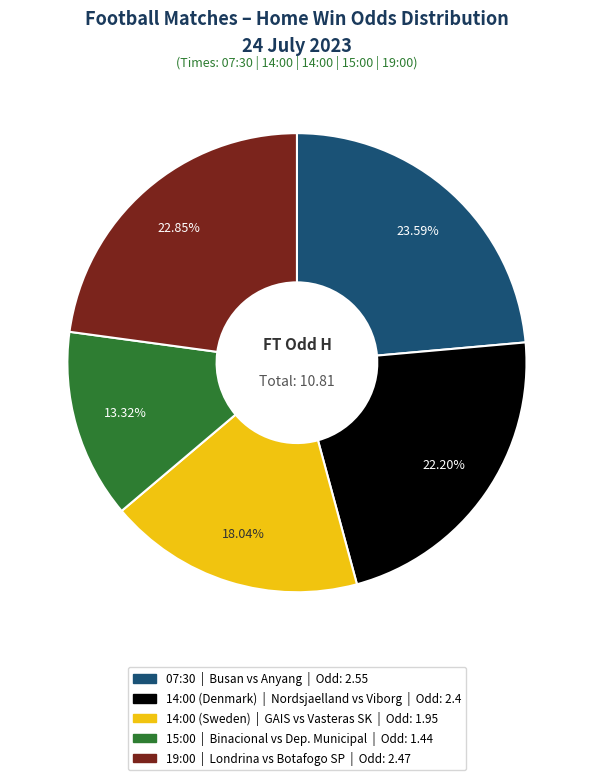

How many segments does this pie chart have?

5